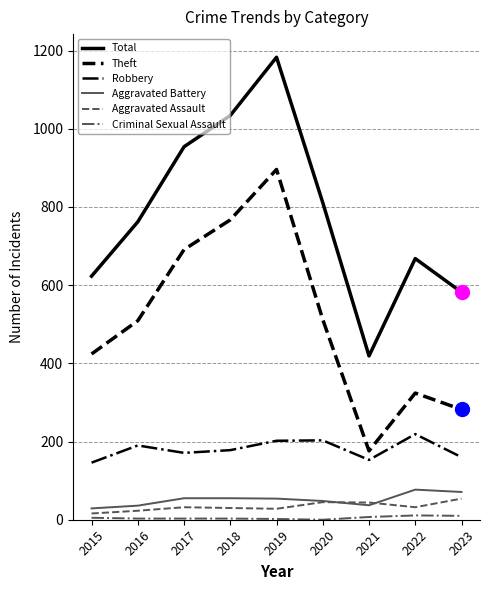

How many values in the Aggravated Battery series are below 54?

4